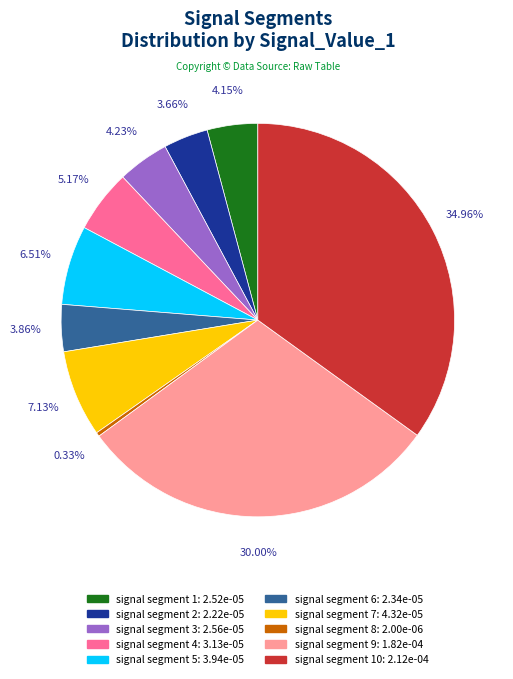

Is there a majority slice in this chart?

No